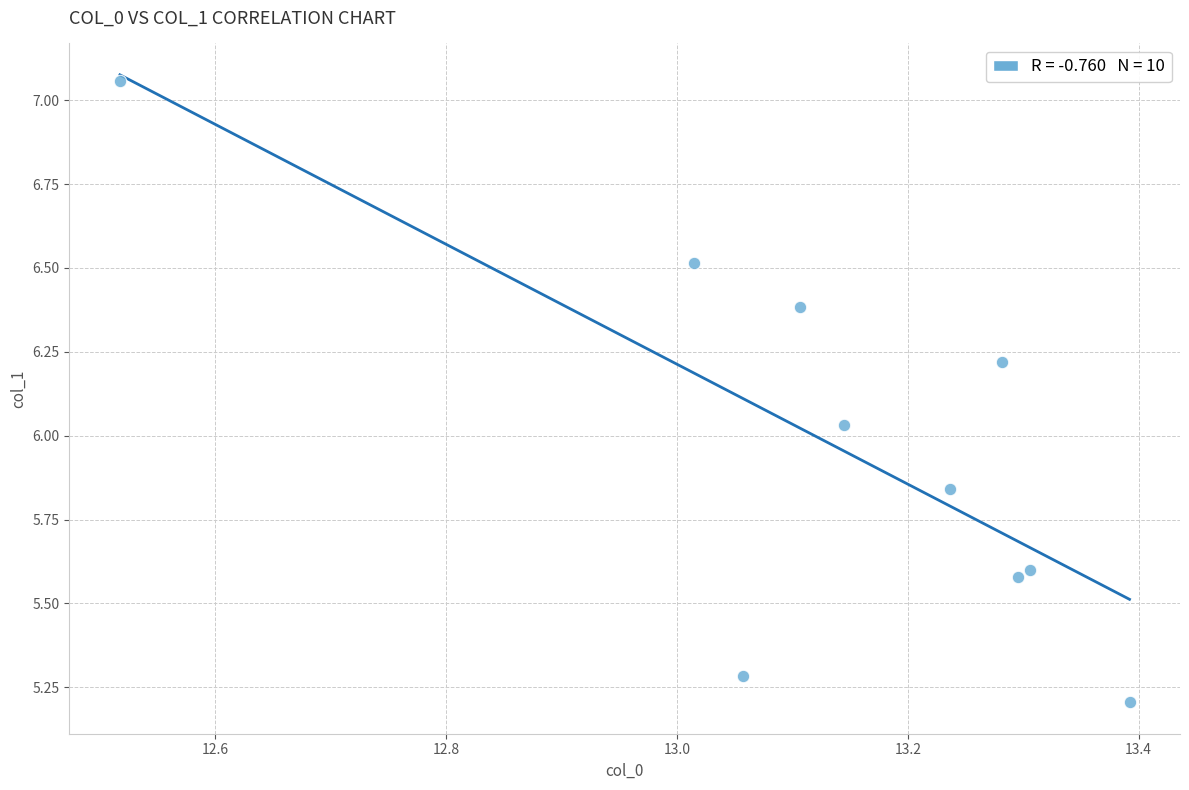

What is the range of Y values (max minus min)?

1.9